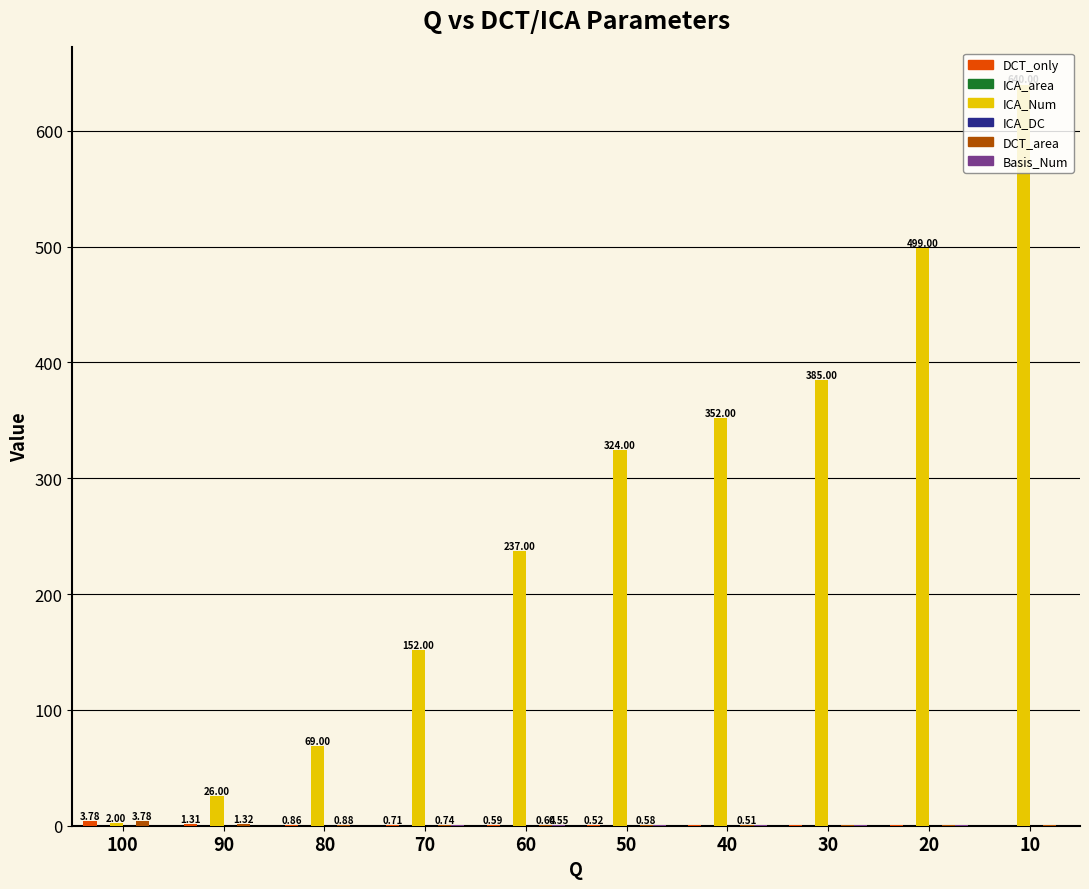

At which category is the sum across all series the highest?

10